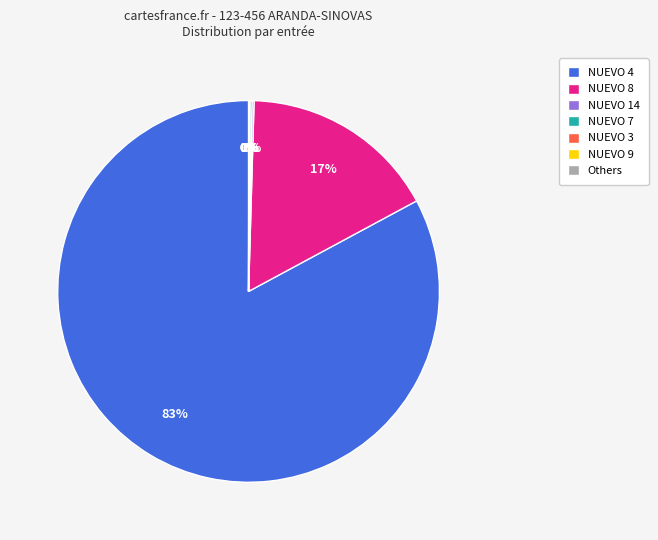

True or false: NUEVO 8 accounts for 17% of the total.

True